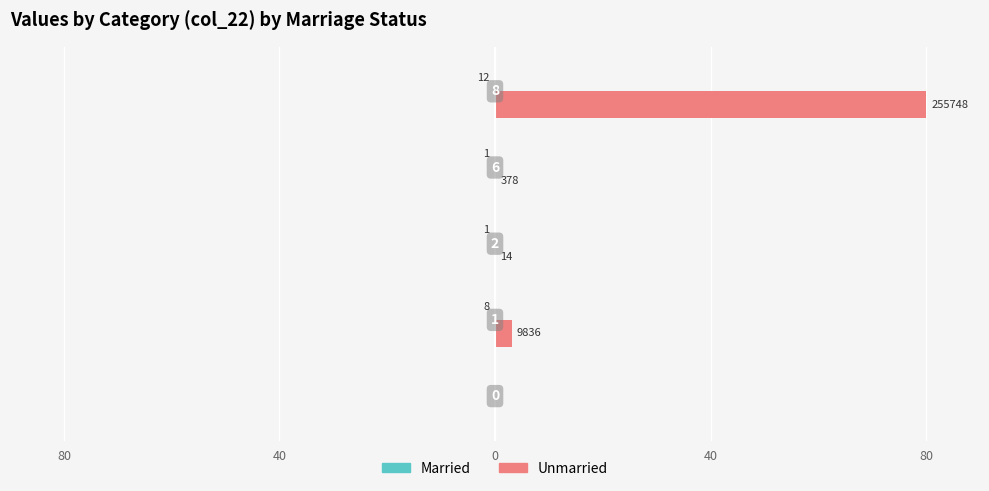

Which series has the largest total across all categories?

Unmarried